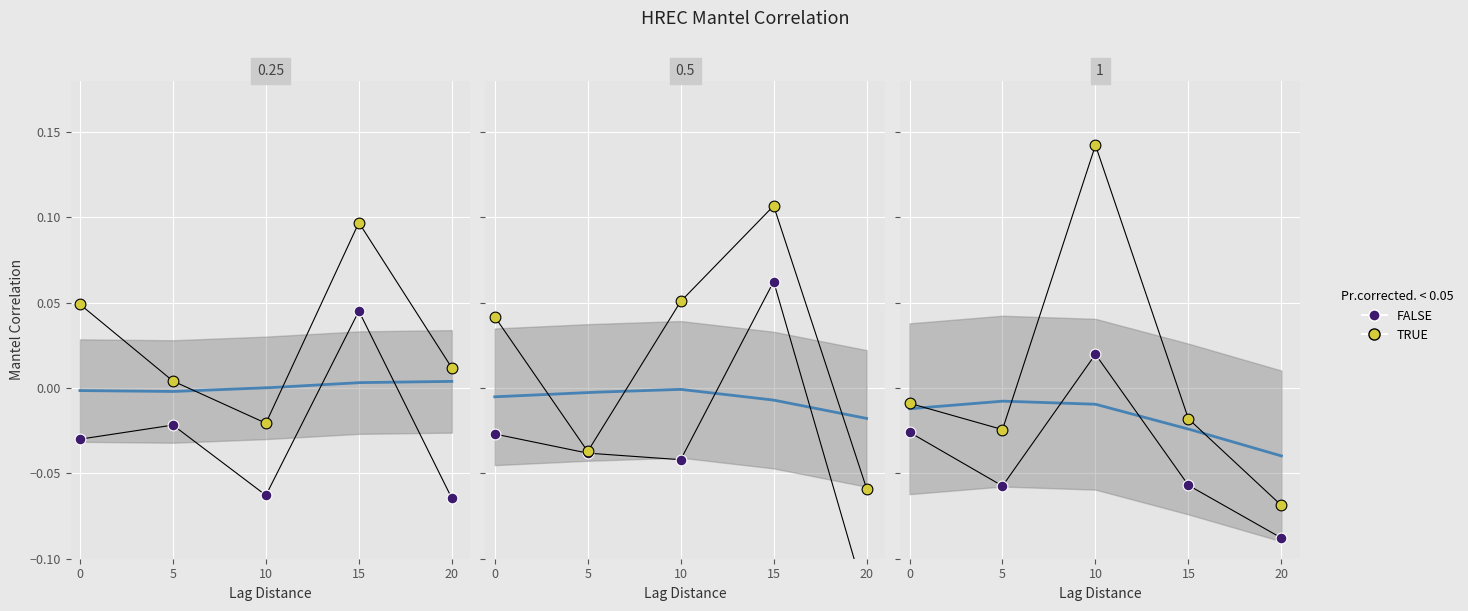

Which series has the widest spread of Y values?

TRUE